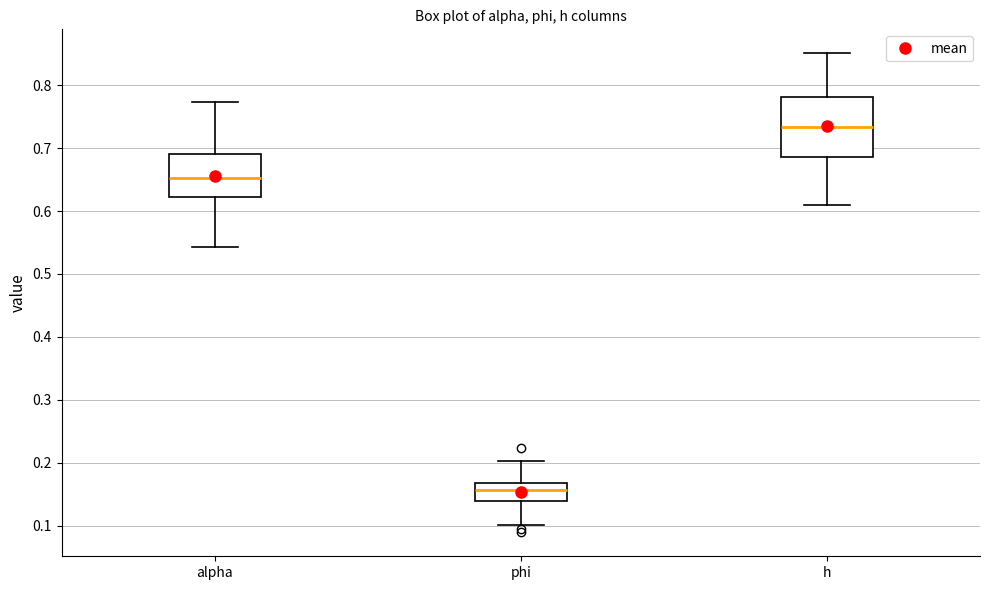

Comparing the boxes themselves (not the whiskers), which one is the tallest?

h